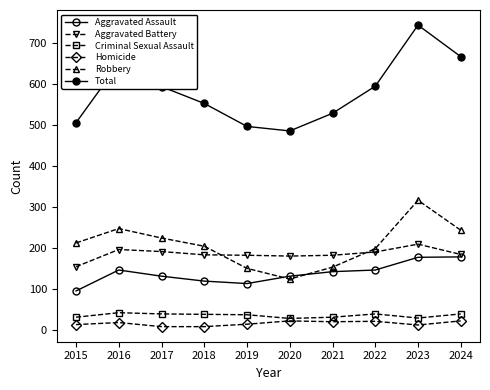

True or false: Robbery has more than 0 points higher than both neighbors.

True